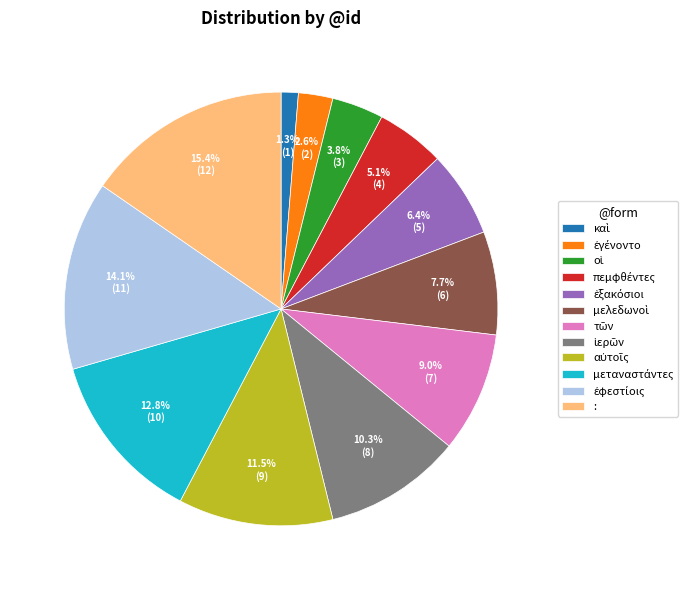

Does any single category account for the majority?

No